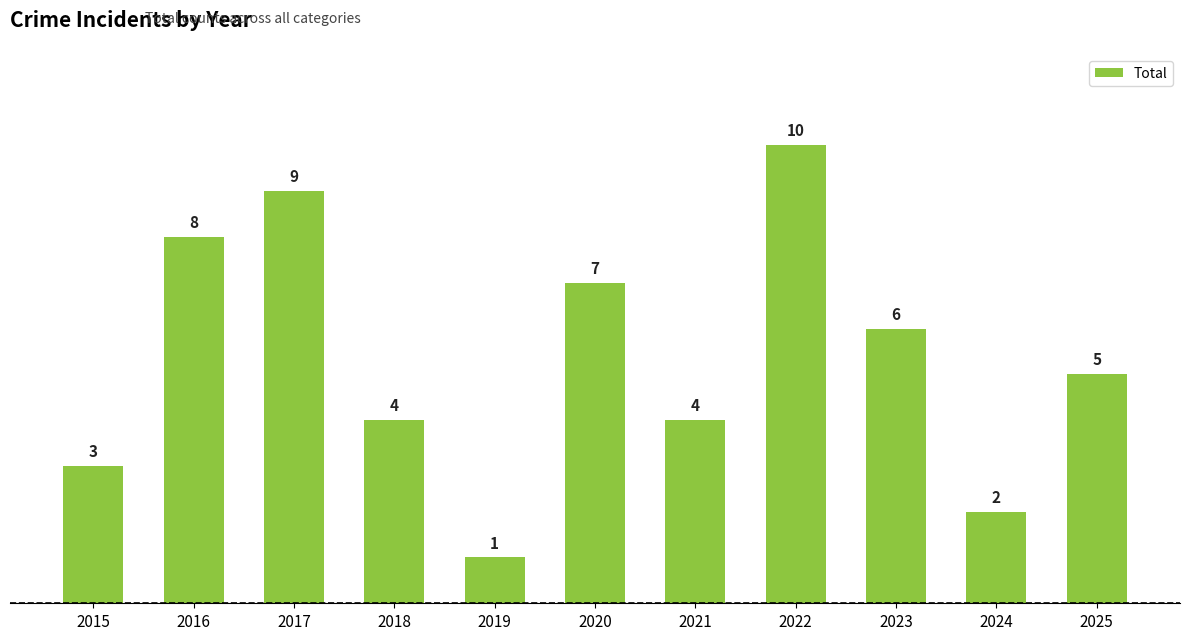

Reading left to right, list all the values displayed in this chart.

2015=3	2016=8	2017=9	2018=4	2019=1	2020=7	2021=4	2022=10	2023=6	2024=2	2025=5